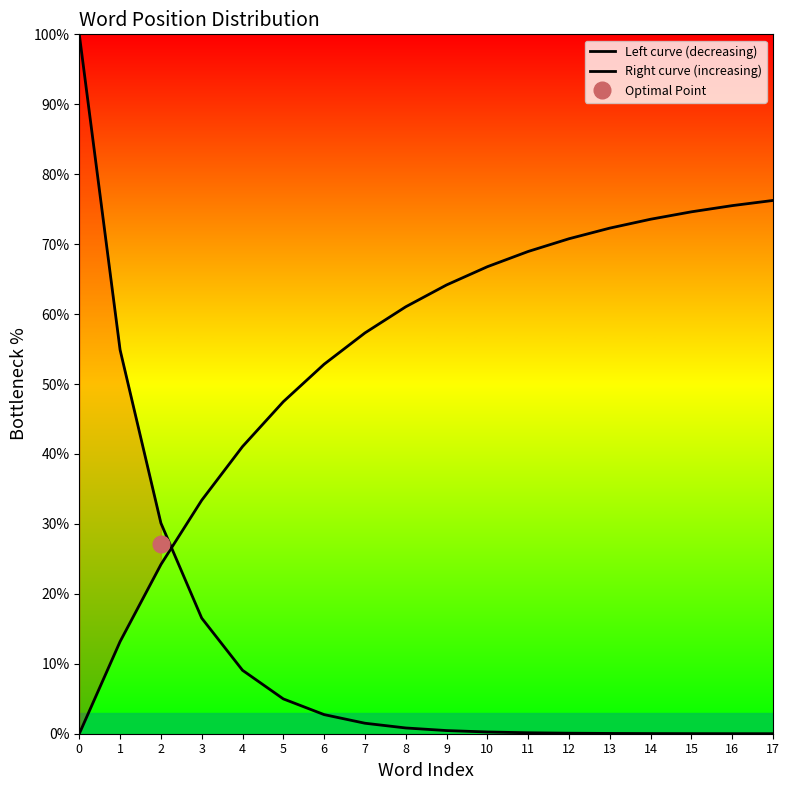

True or false: Left curve (decreasing) and Right curve (increasing) intersect in this chart.

True